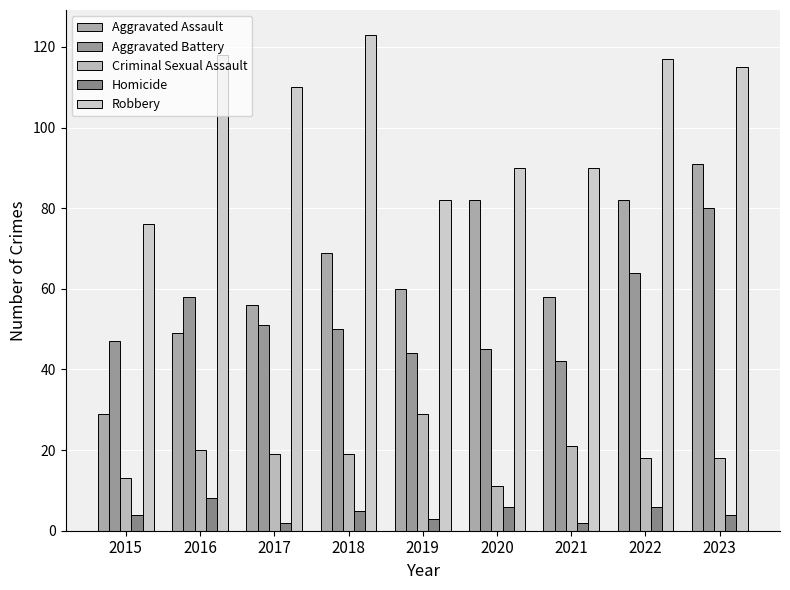

Count the number of categories in the chart.

9